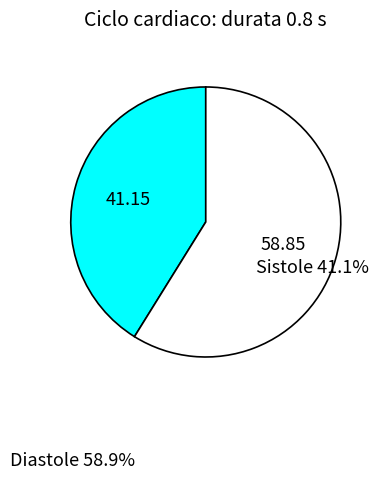

Between Diastole and Sistole, which is larger?

Diastole